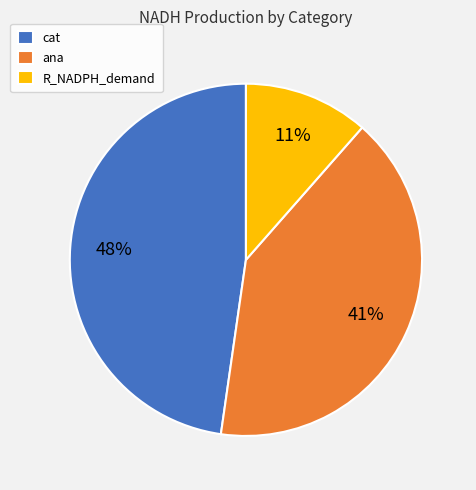

The R_NADPH_demand slice represents 11% of the pie. True or false?

True